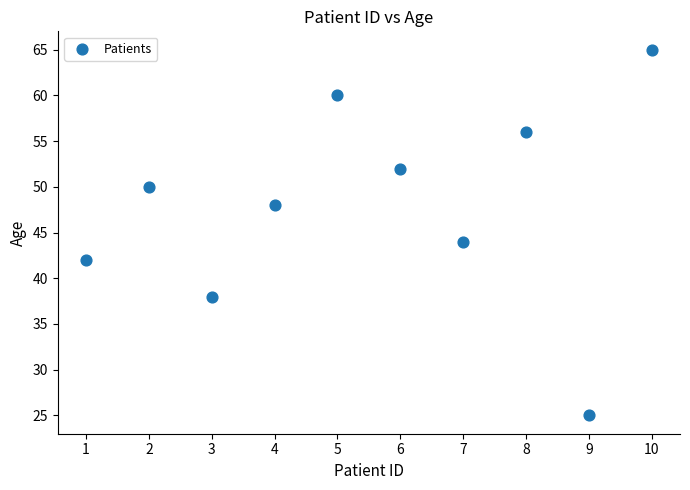

What Y value in the scatter plot is closest to 45?

44